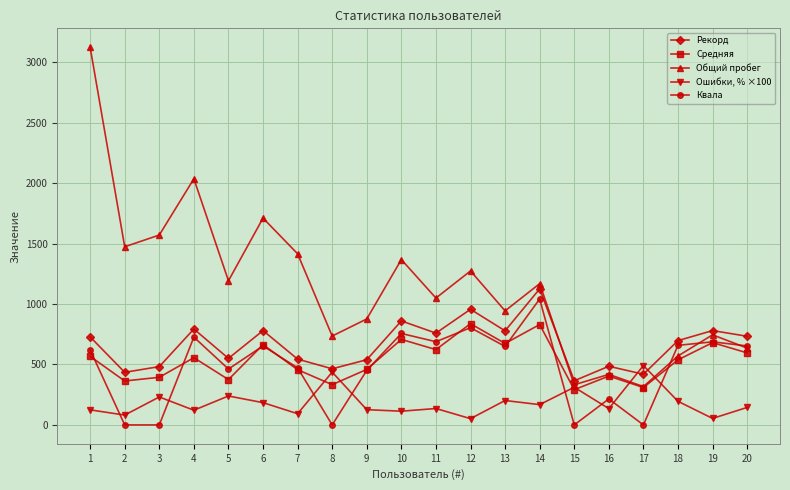

True or false: Рекорд and Квала intersect in this chart.

False